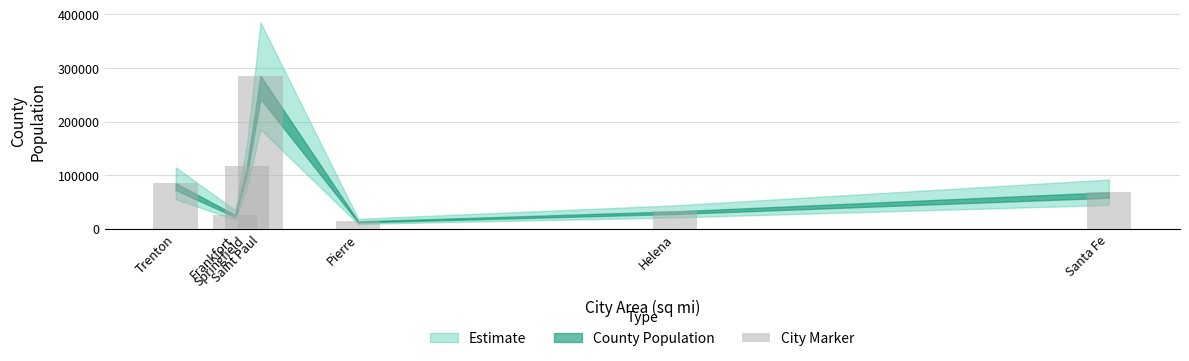

How many data points does each series have?

7